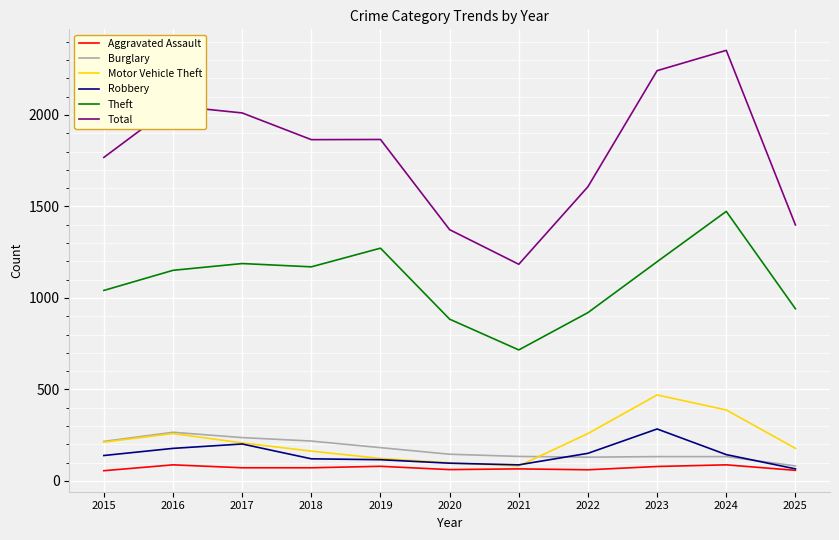

What is the difference between the Robbery values at 2018 and 2015?

18